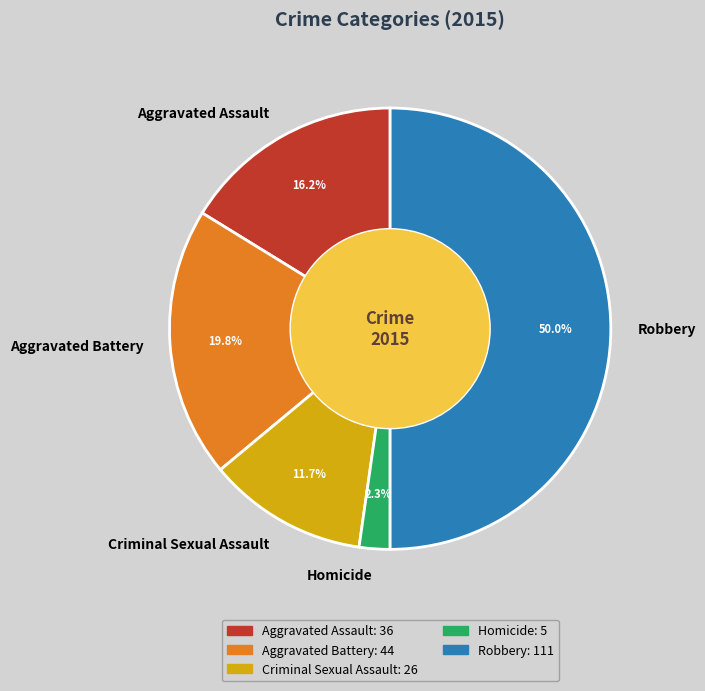

Which slice is the smallest?

Homicide